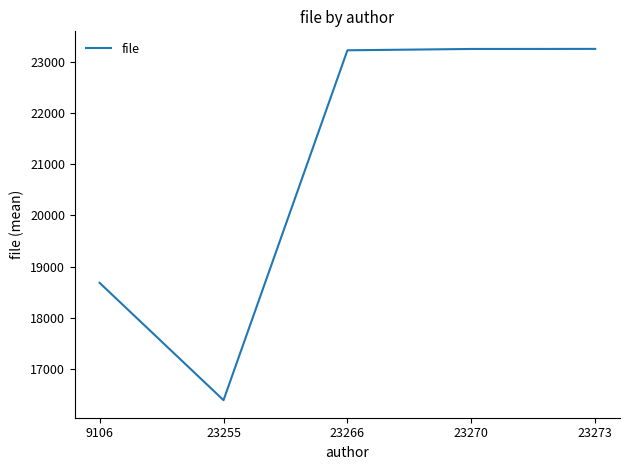

What is the sum of the values at 9106 and 23255?

35059.5